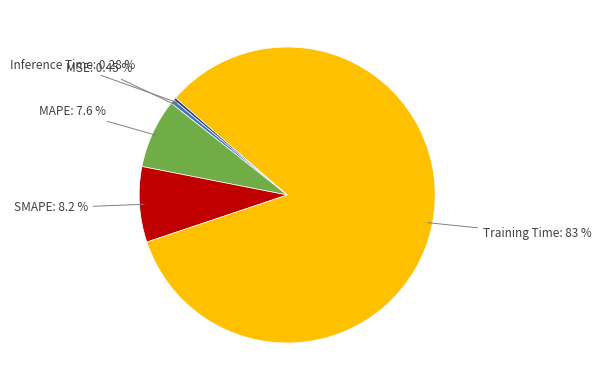

Does any single category account for the majority?

Yes